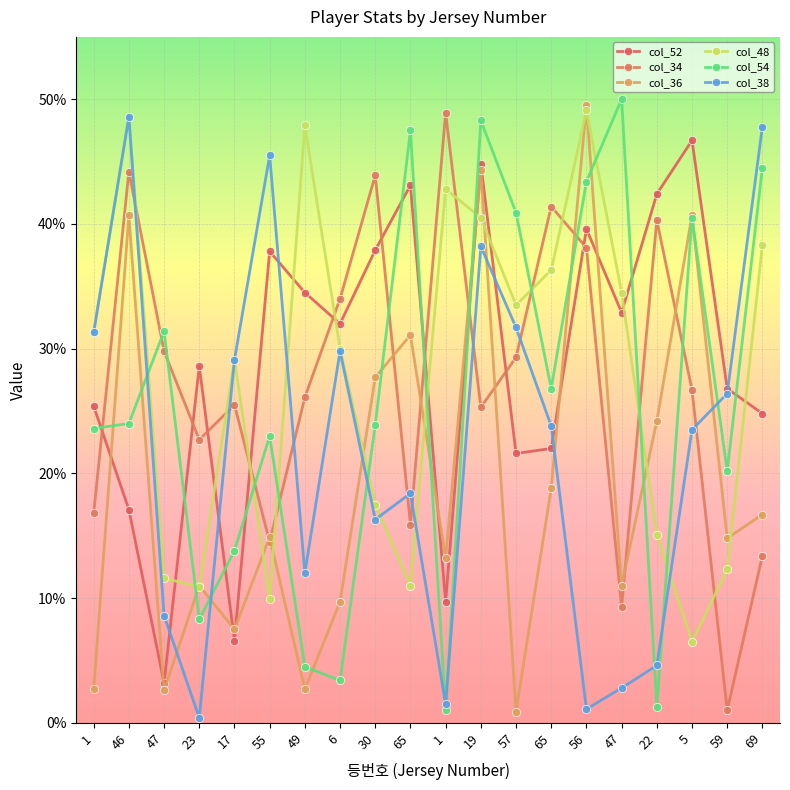

Does the chart have visible grid lines?

Yes